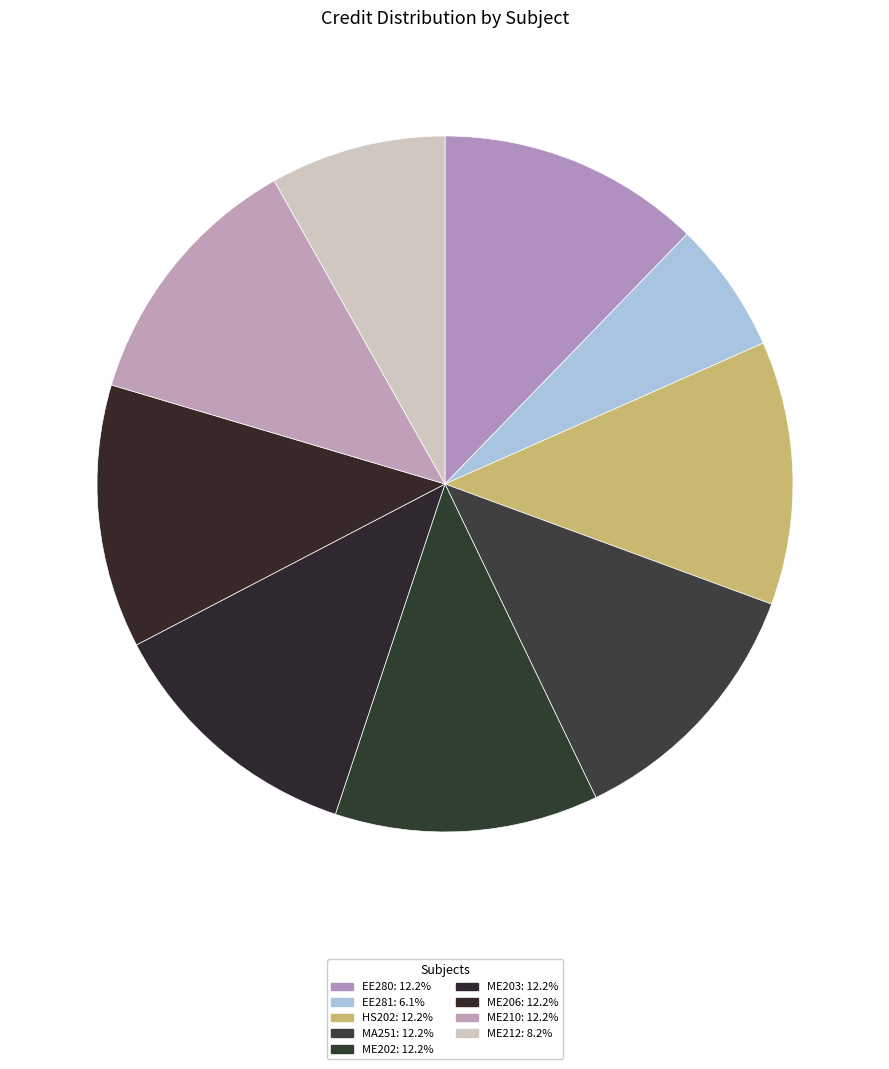

To the nearest percent, what is the difference between the largest and smallest slice percentages?

6%